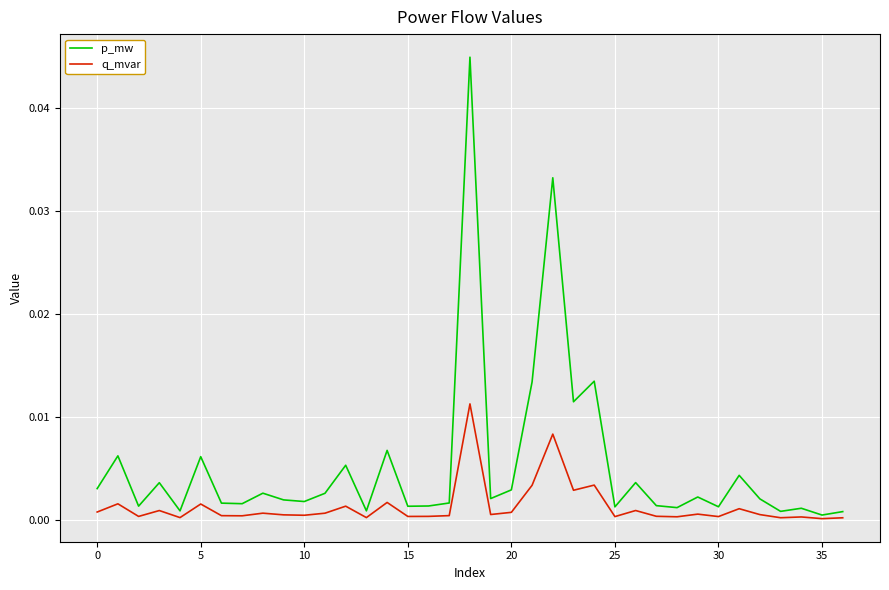

Rank the series by their average value, from highest to lowest.

p_mw, q_mvar